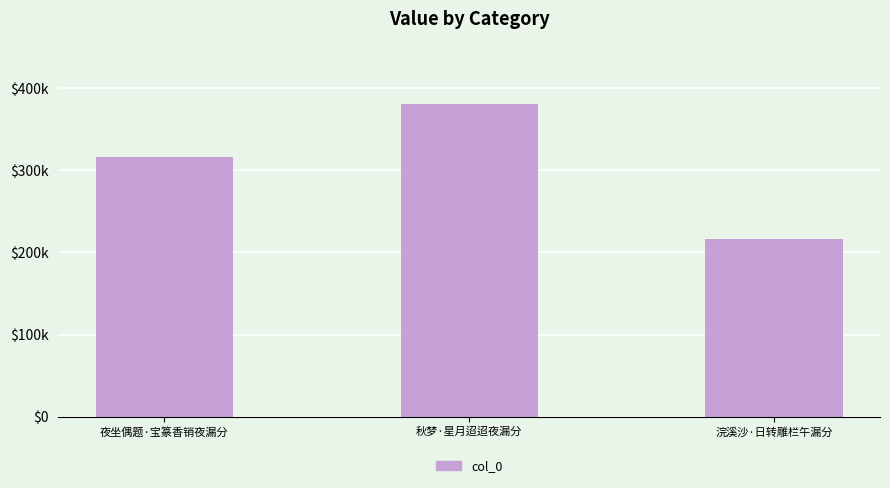

Reading left to right, what are all the values shown in this chart?

夜坐偶题·宝篆香销夜漏分=315634	秋梦·星月迢迢夜漏分=380476	浣溪沙·日转雕栏午漏分=215869